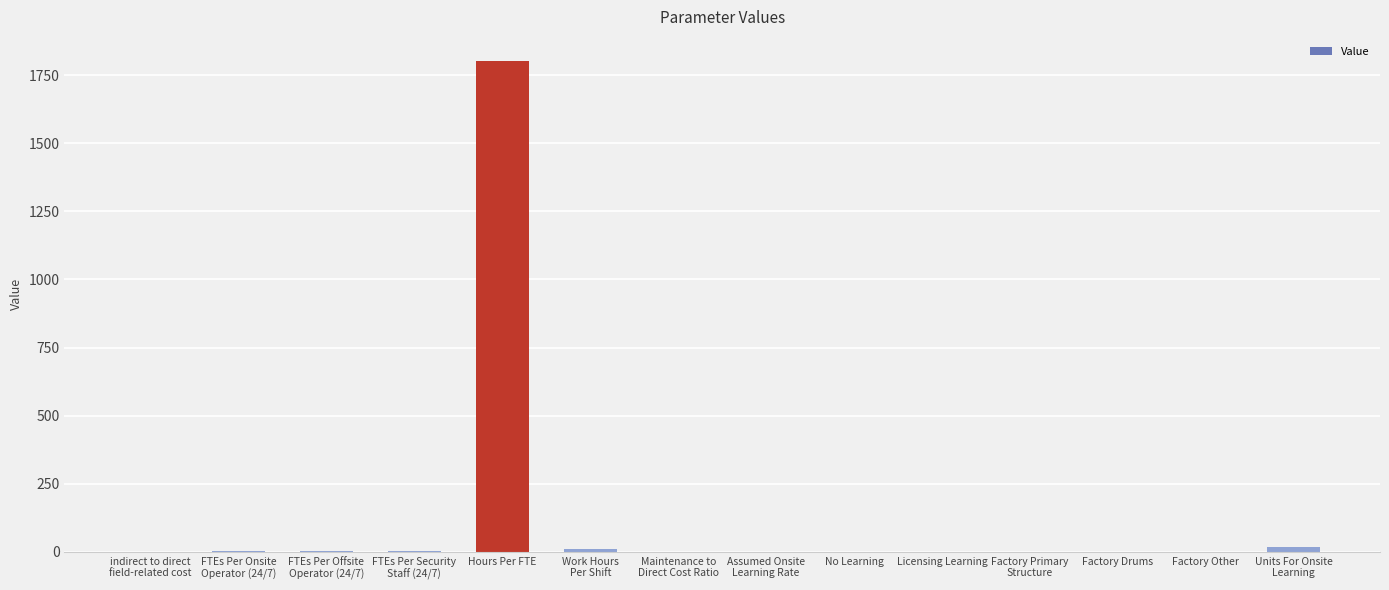

Which has a higher value, Hours Per FTE or No Learning?

Hours Per FTE